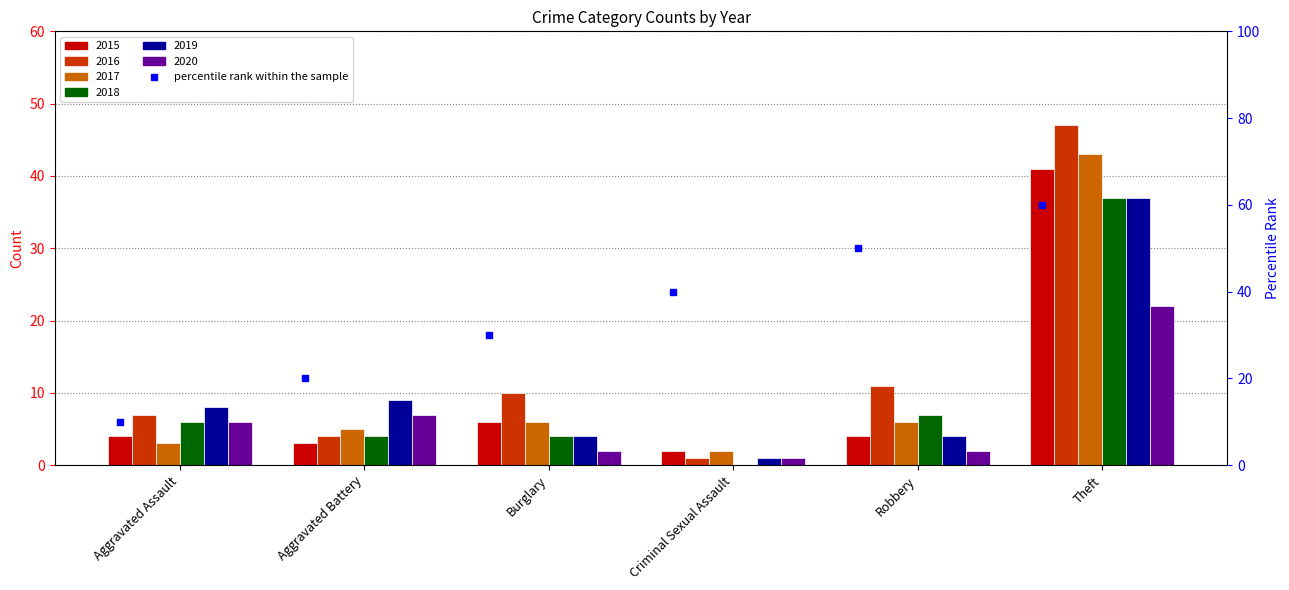

At how many categories does at least one series exceed 9?

3